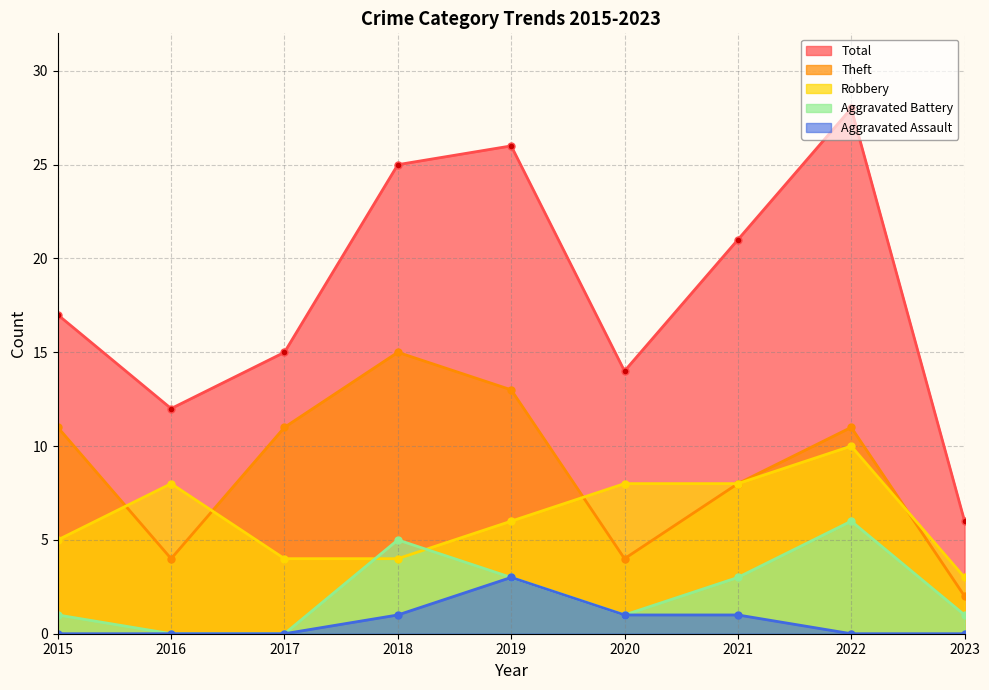

What is the maximum value shown in the chart?

28